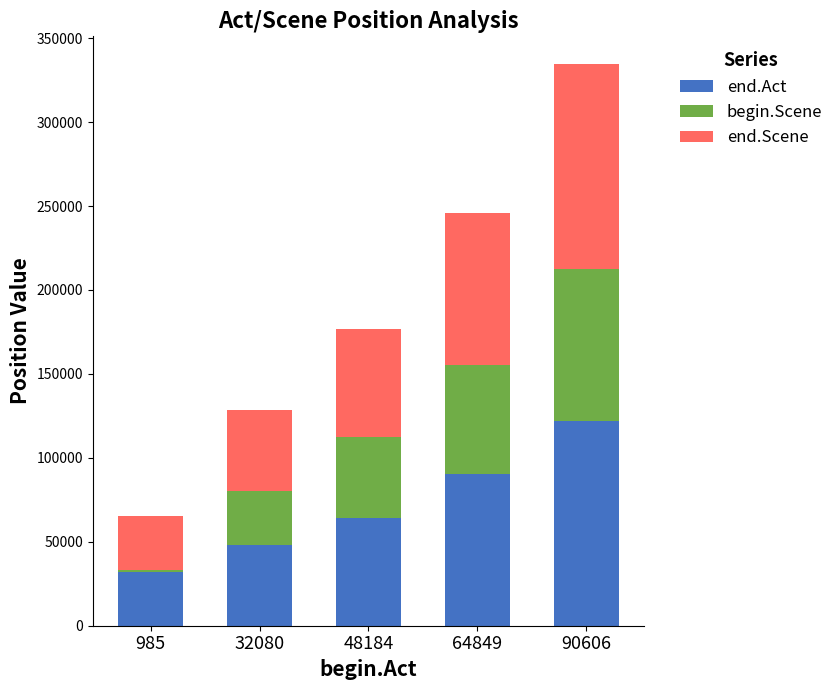

At which category is the sum across all series the highest?

90606